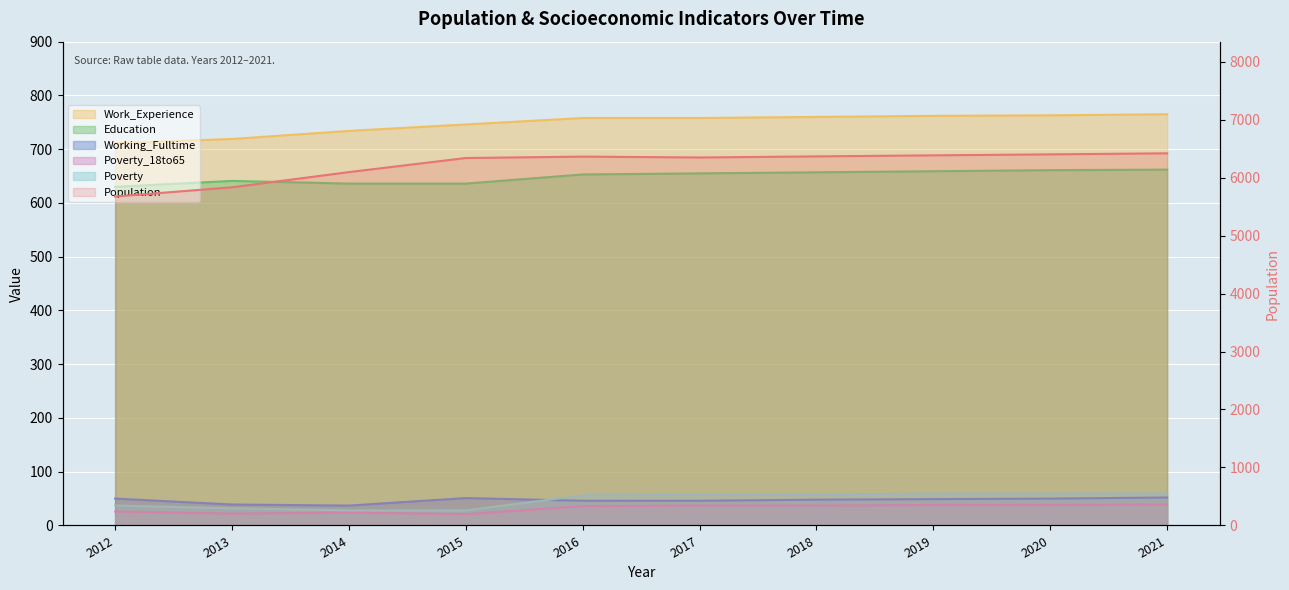

Rank the categories by Education value from lowest to highest.

2012, 2014, 2015, 2013, 2016, 2017, 2018, 2019, 2020, 2021